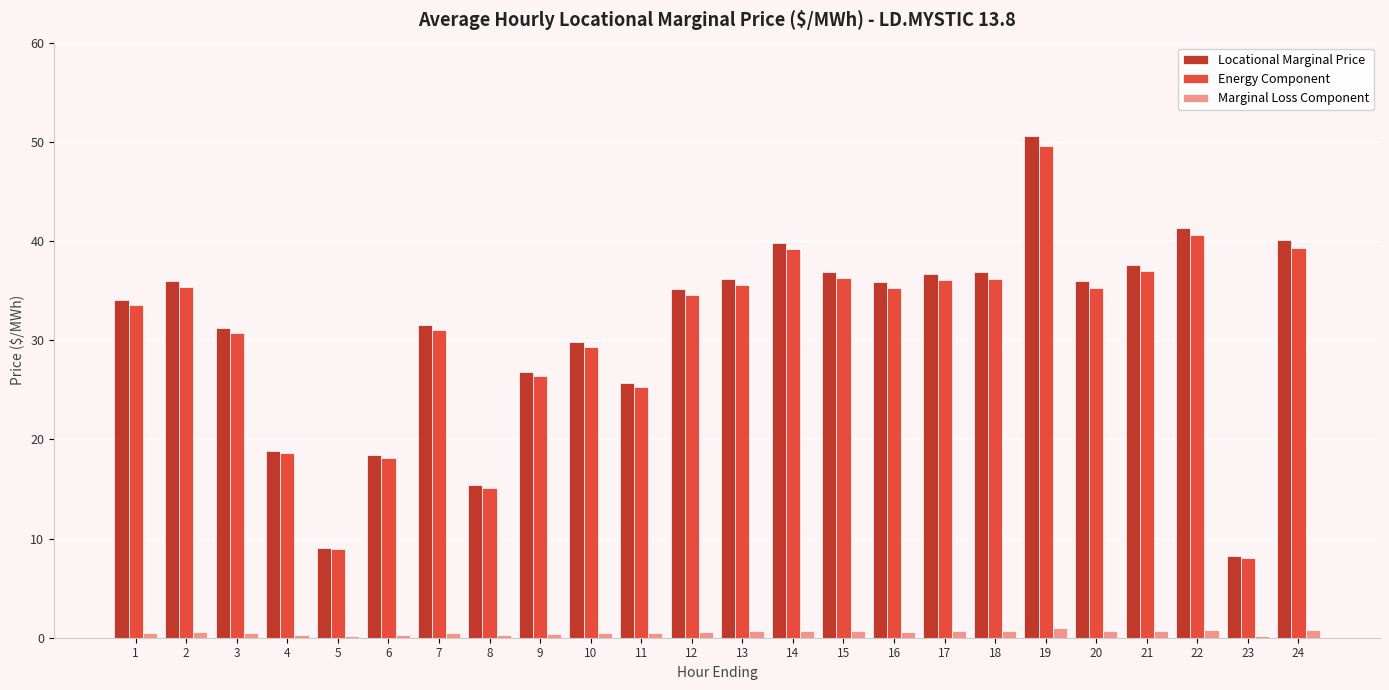

How many distinct data groups are displayed?

3